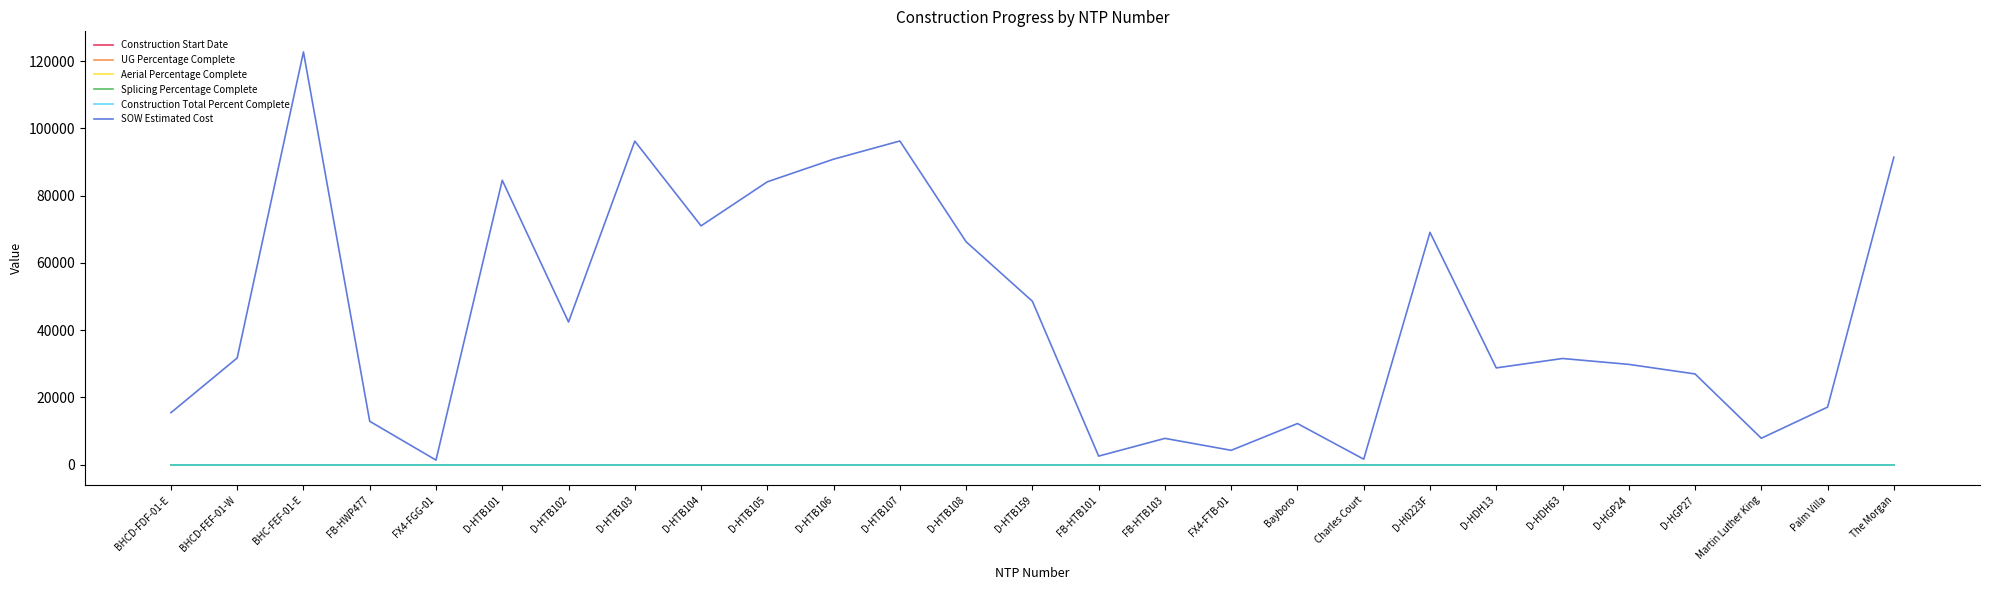

True or false: SOW Estimated Cost and Aerial Percentage Complete intersect in this chart.

False